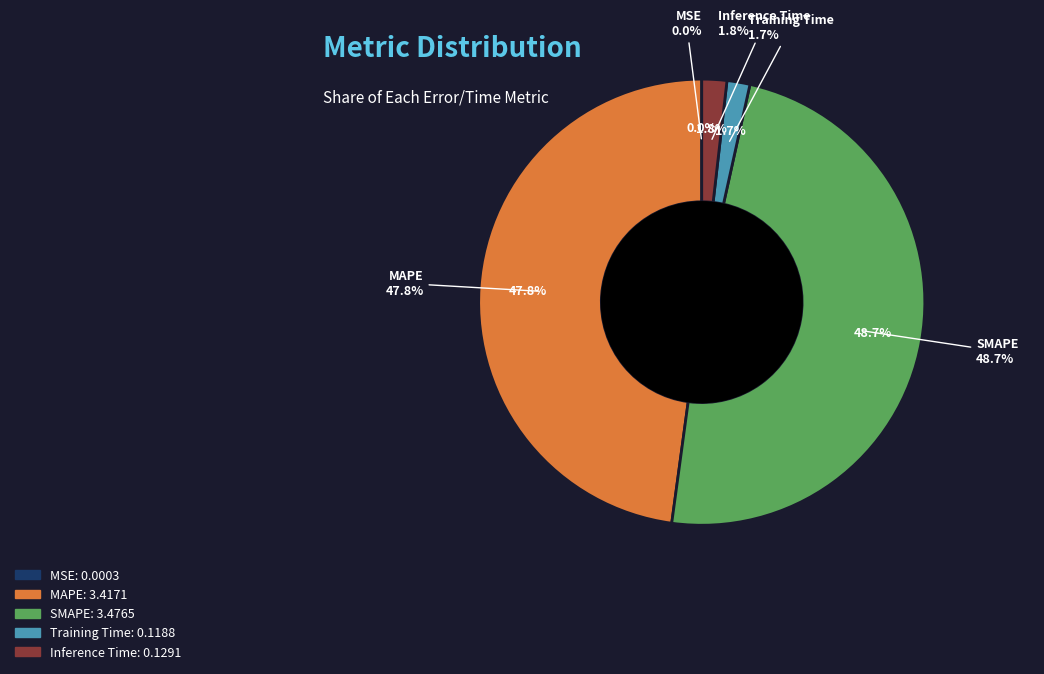

The Training Time slice represents 2% of the pie. True or false?

True